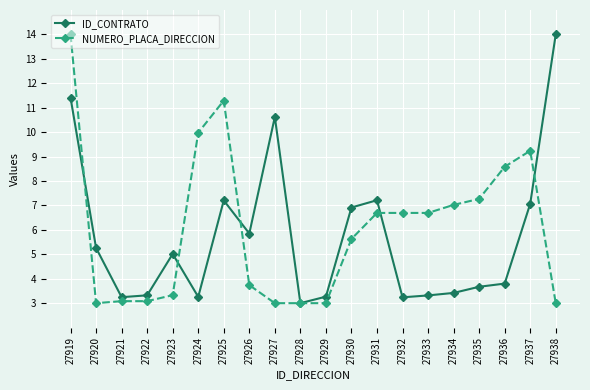

What is the value of the ID_CONTRATO point at the 18th from the left?

3.8